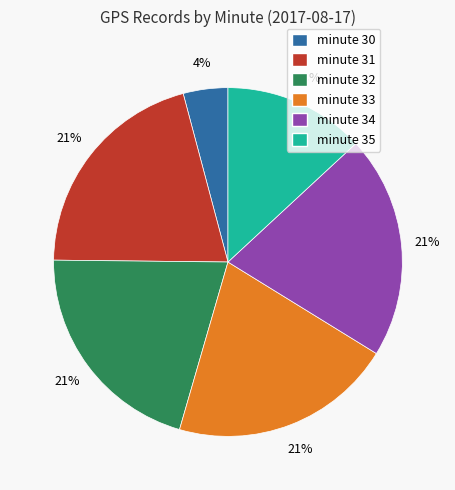

What percentage is the minute 30 slice, to the nearest percent?

4%